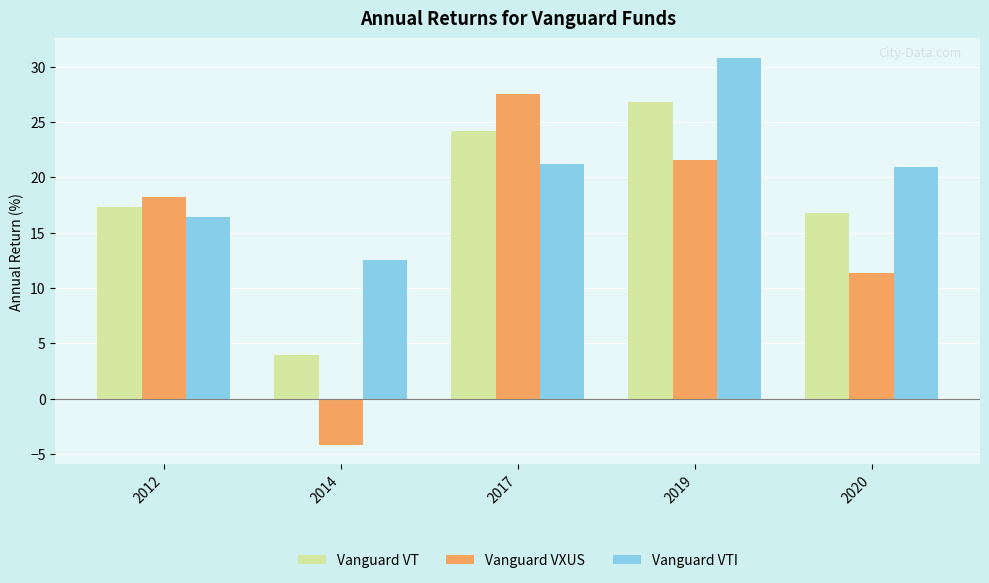

The value of Vanguard VTI at 2017 is 35.6. True or false?

False